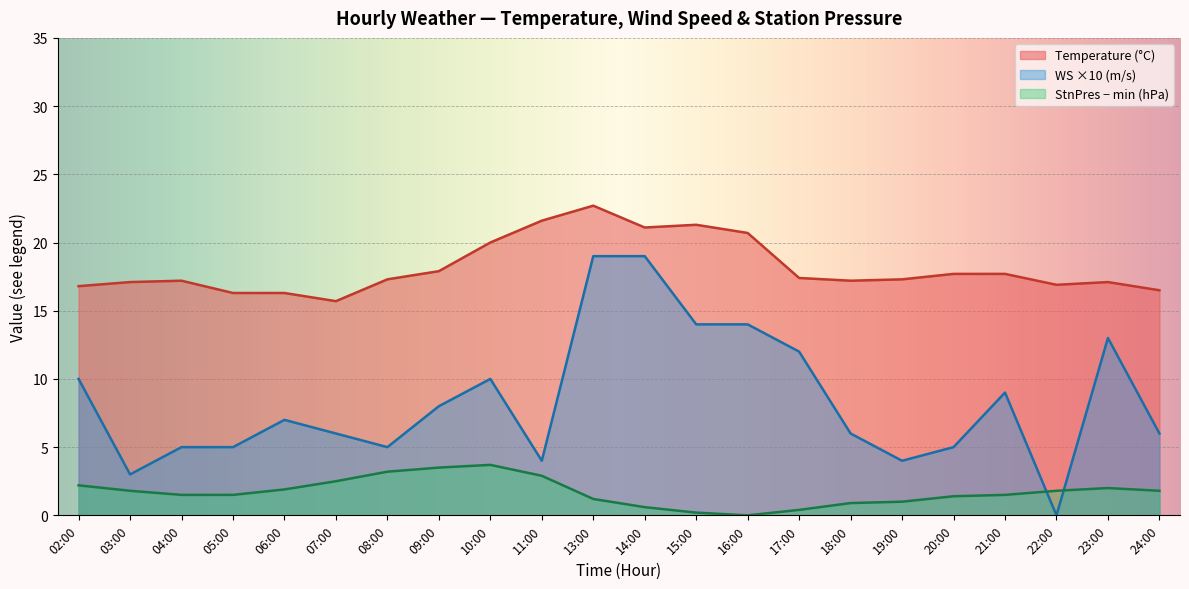

Where is WS nearest to the value 9?

21:00